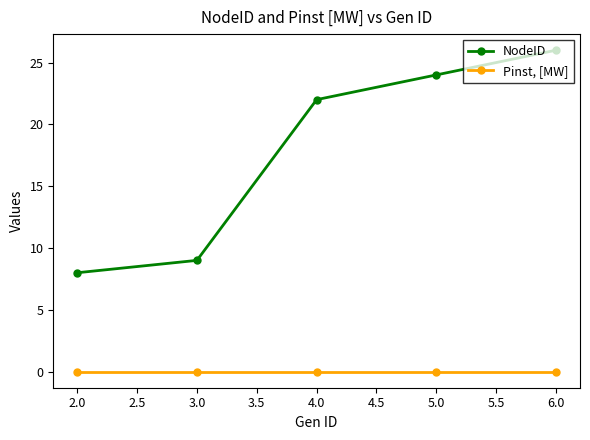

Which label corresponds to the largest value in the chart?

6.0